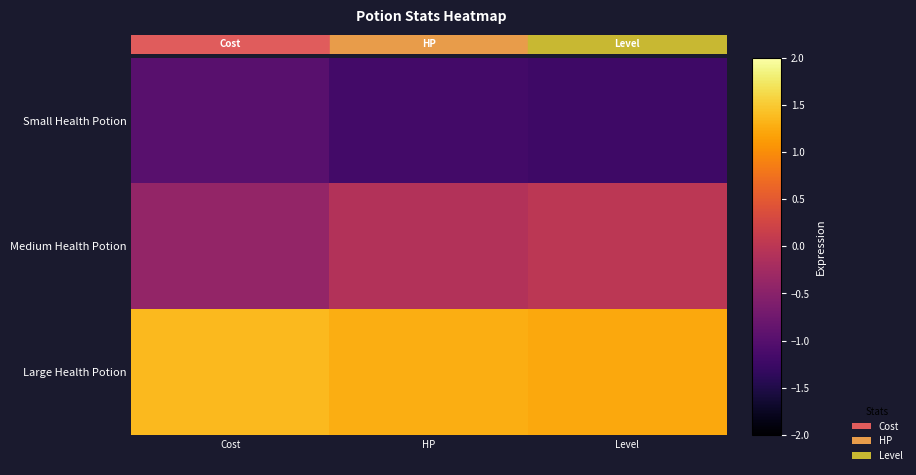

How many distinct data groups are displayed?

3